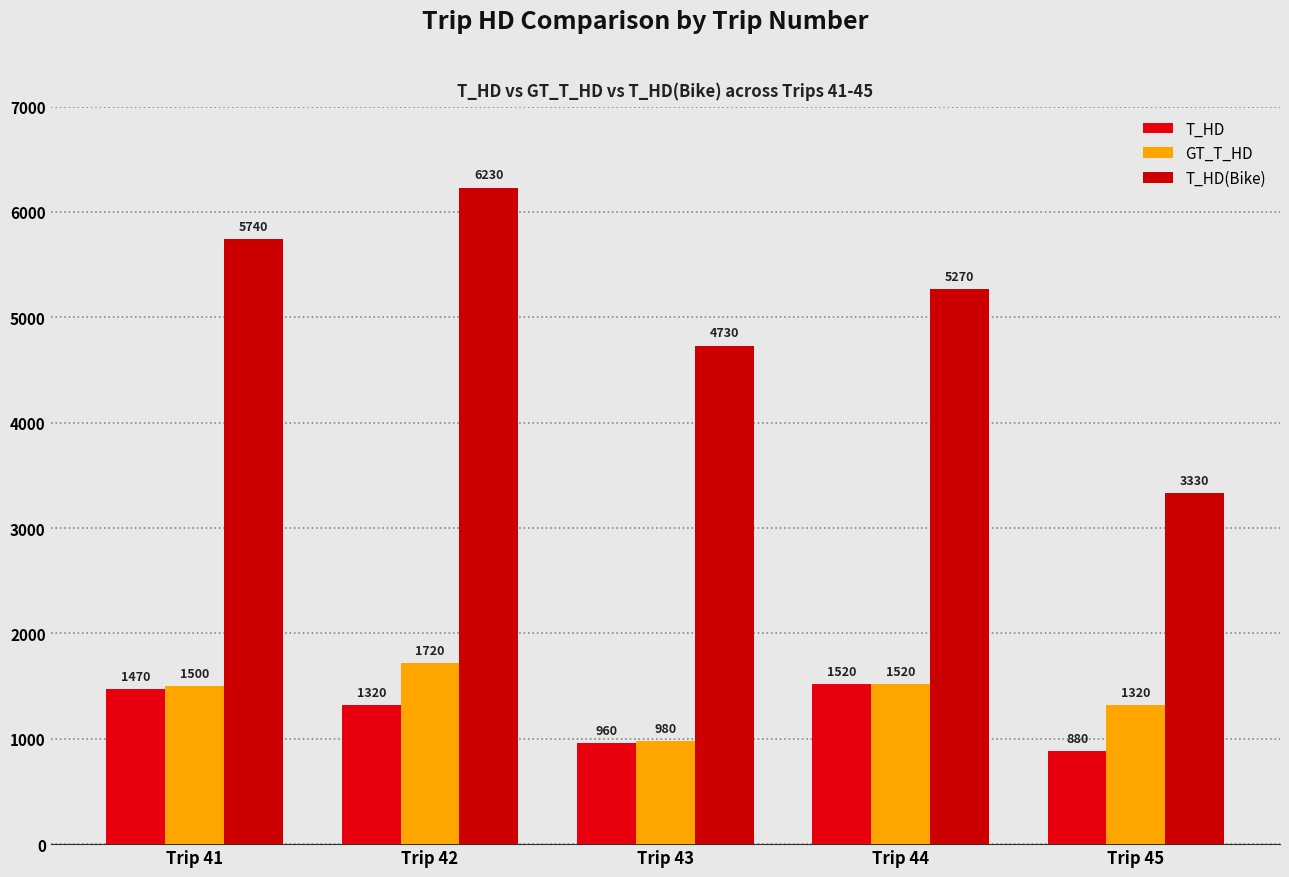

What is the difference between the highest and lowest values at Trip 44?

3750